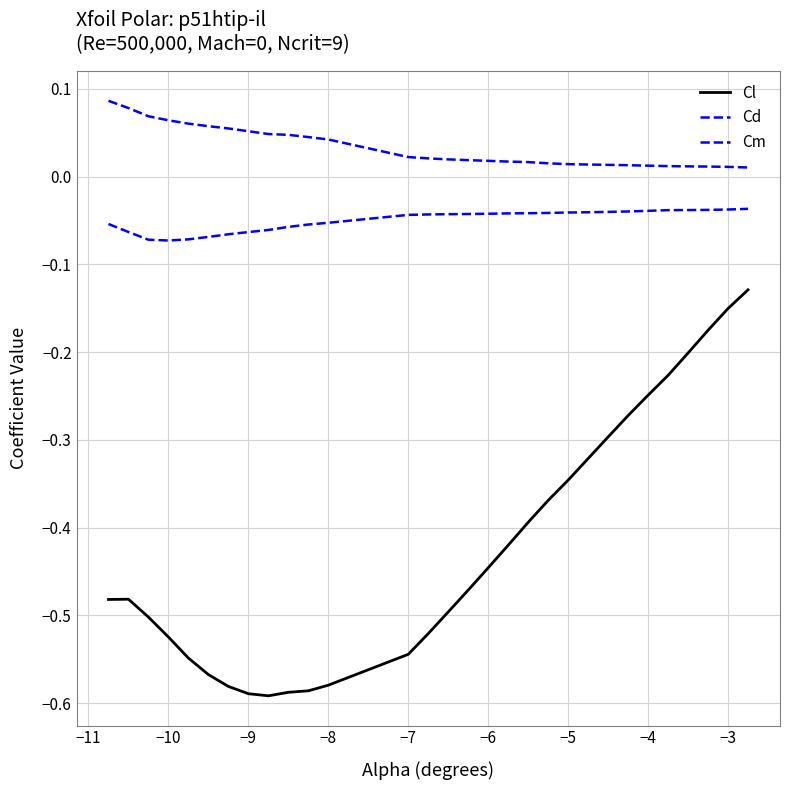

How many categories are shown in the chart?

30